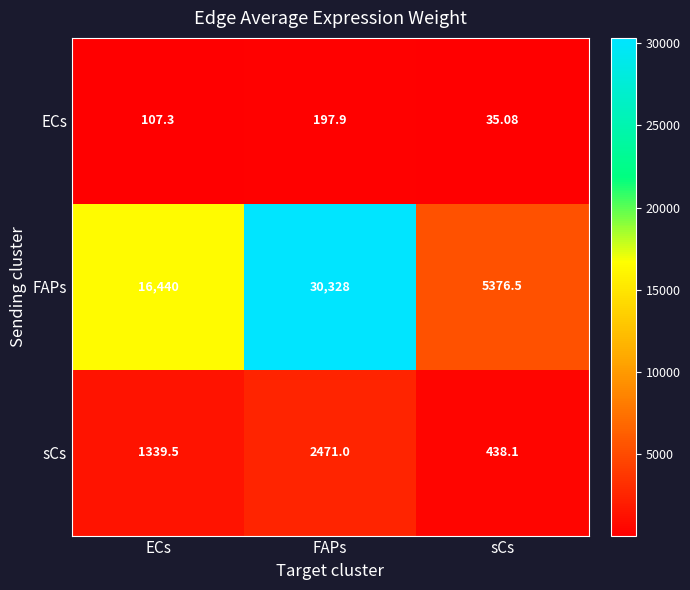

At which label is ECs closest to 116?

ECs